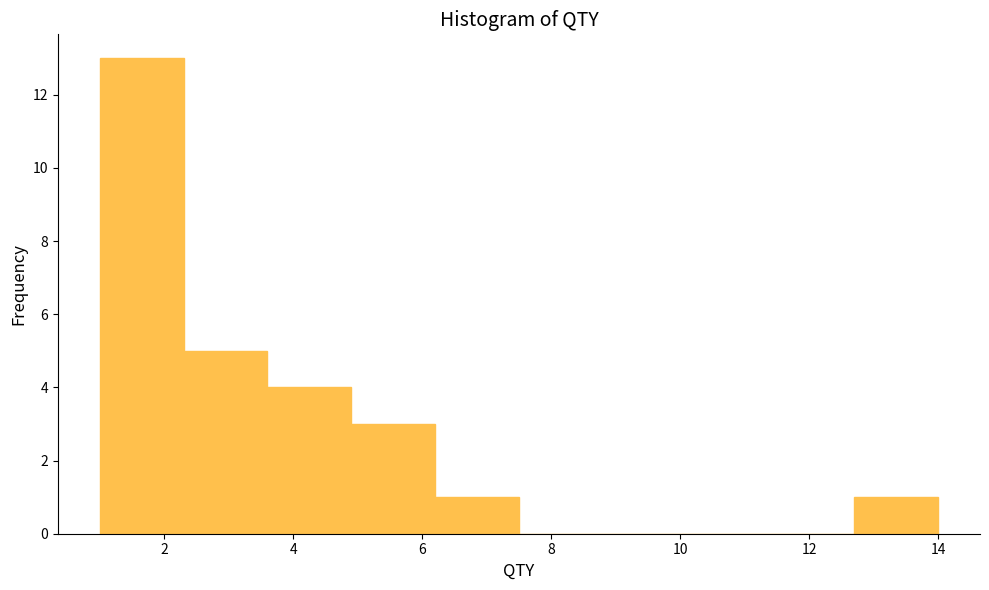

What is the height of the bar covering 3.6 to 4.9 on the x-axis? Neither the bar edges nor the heights are printed on the chart, so give them approximately, as read against the axes.

4